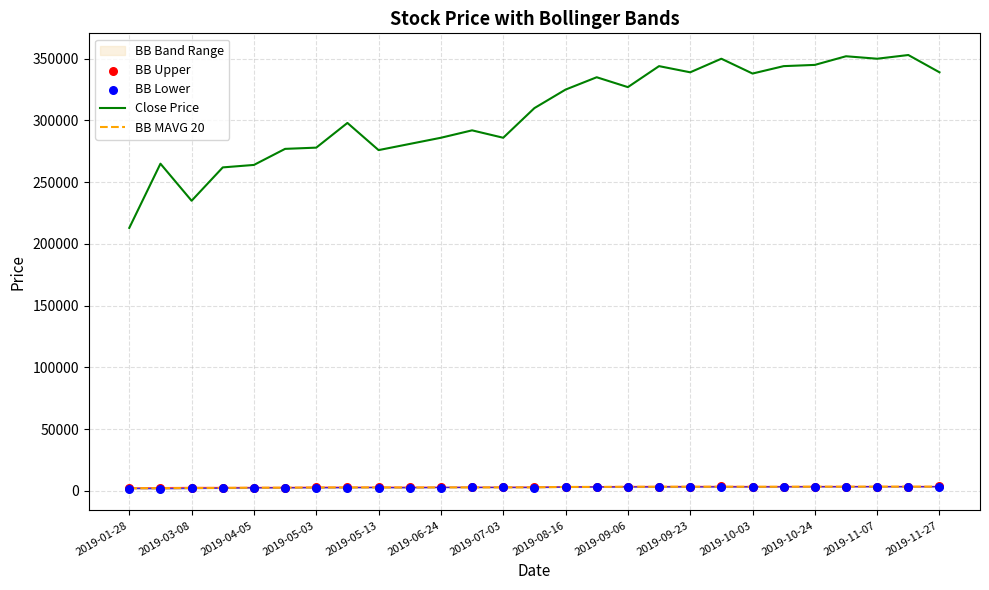

True or false: BB MAVG 20 and Close Price intersect in this chart.

False